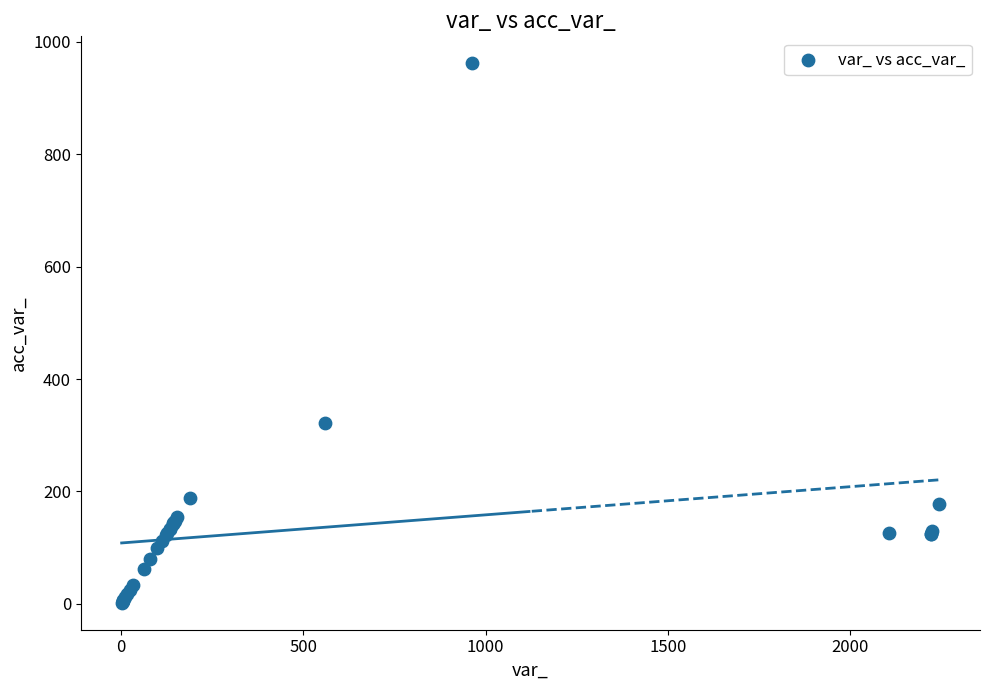

What Y value in the scatter plot is closest to 482?

321